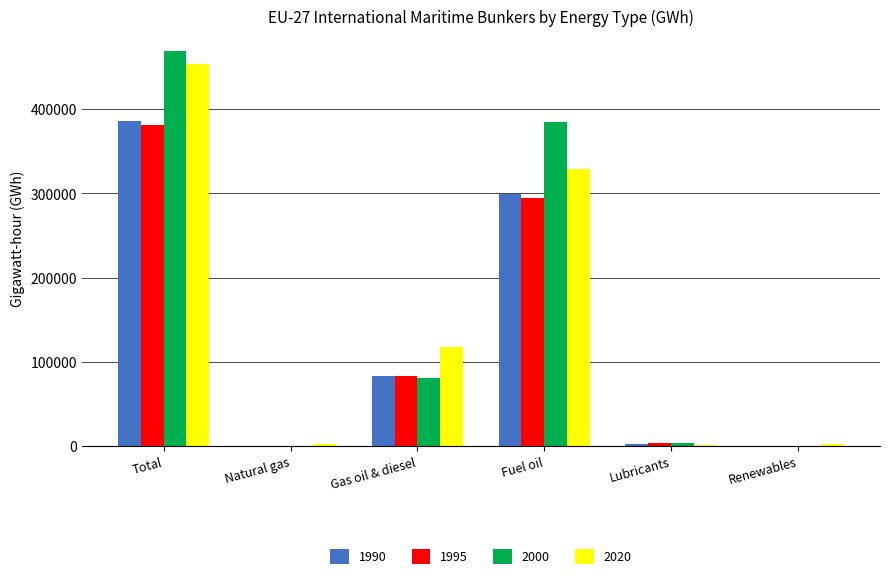

How many series are shown in this chart?

4